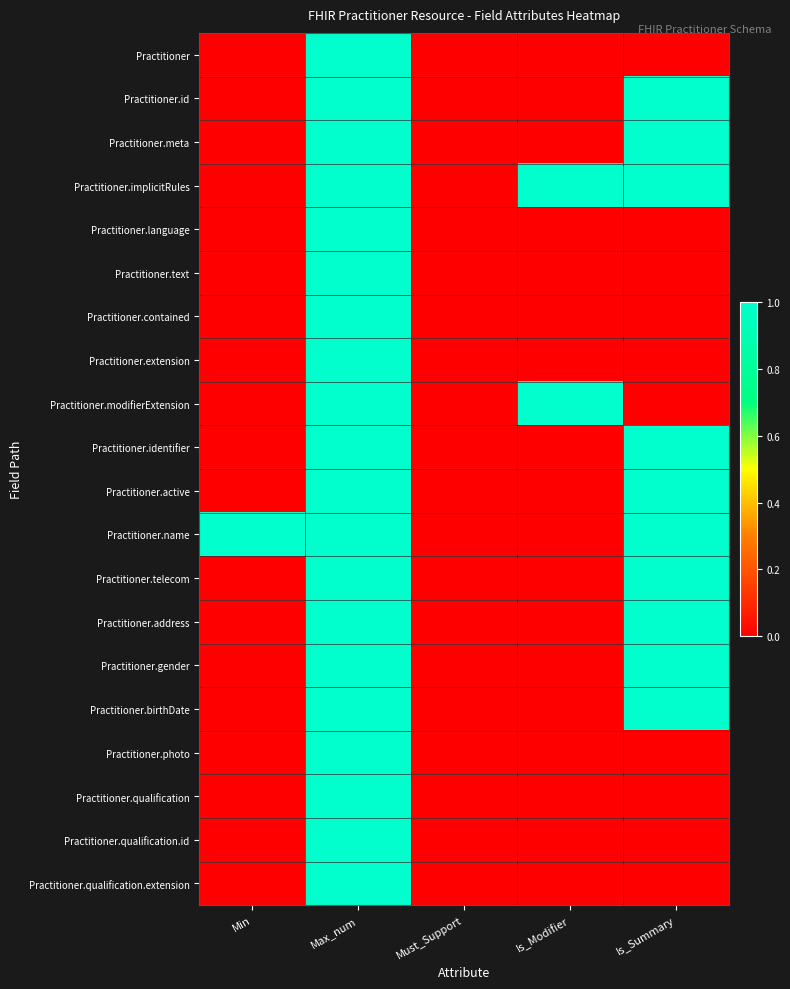

At how many categories does at least one series exceed 0?

4